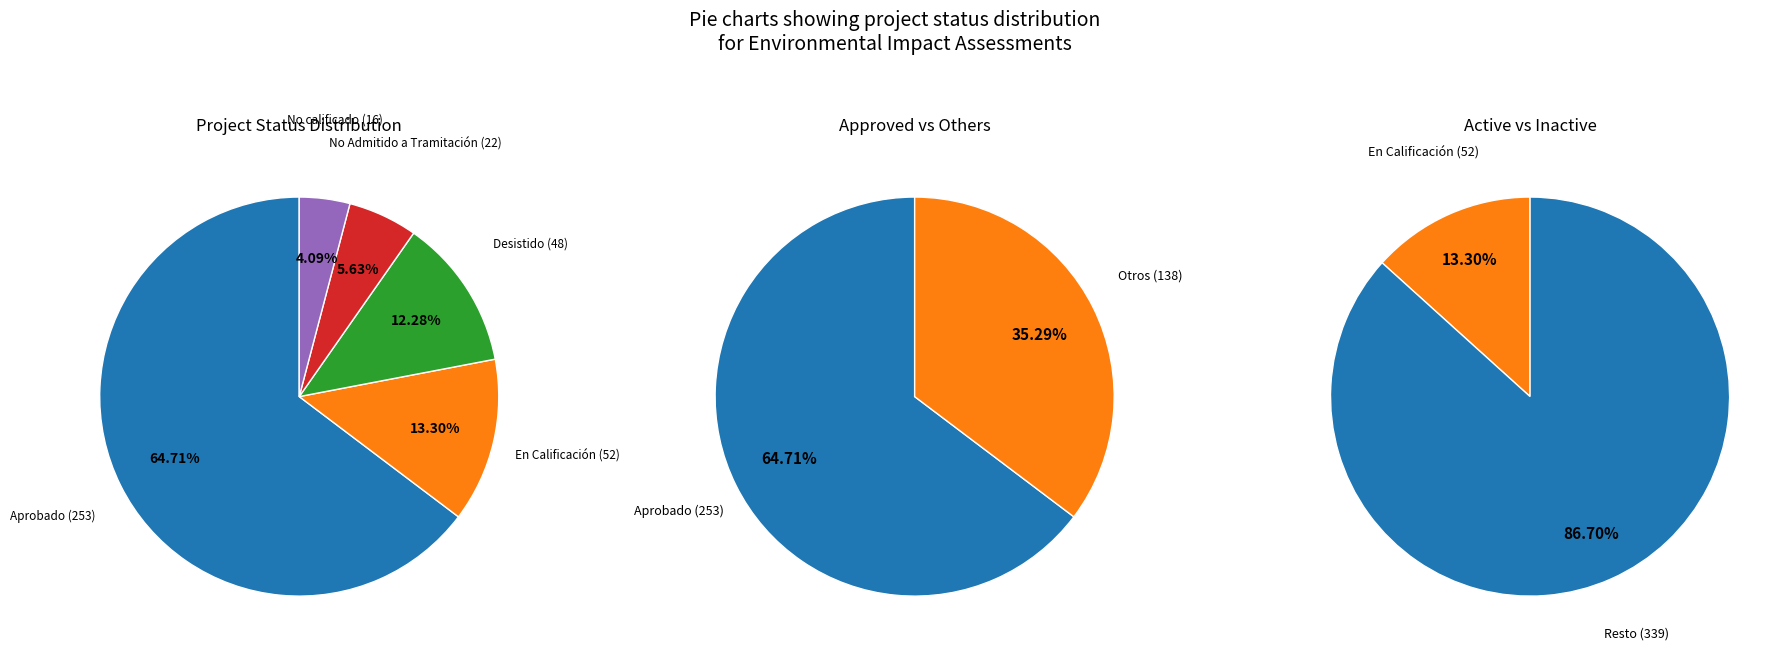

Which slice is the smallest?

No calificado